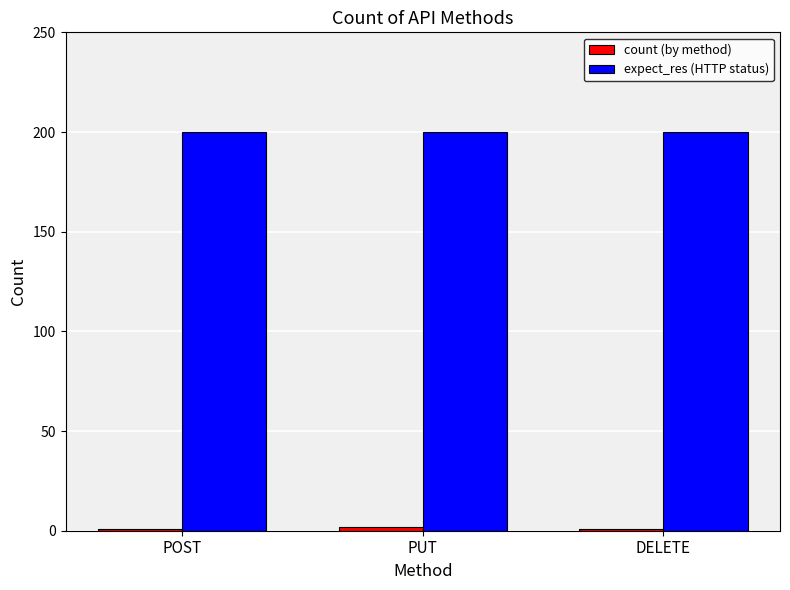

At how many categories does at least one series exceed 145?

3